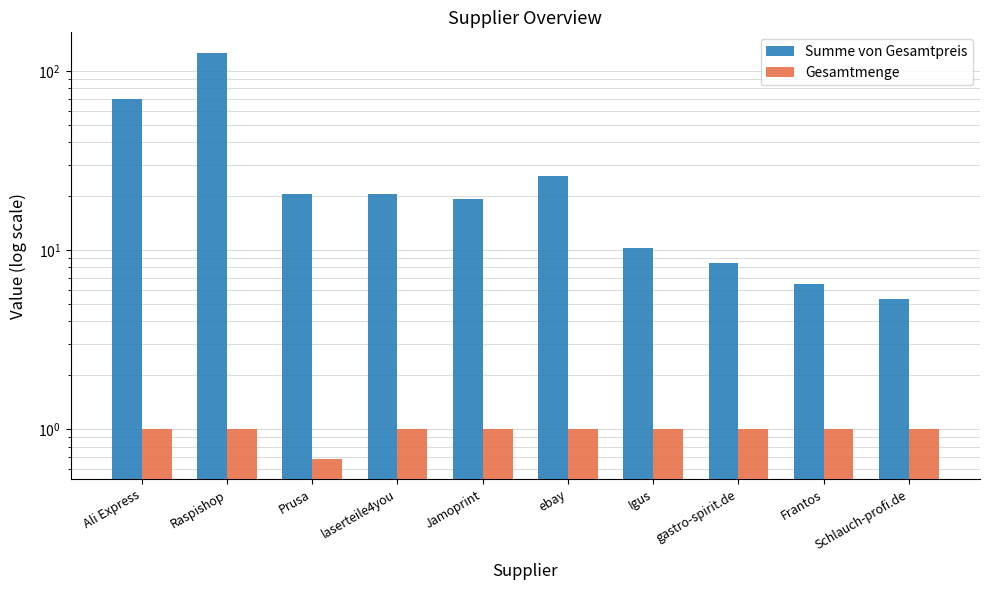

What is the total value across all series at Ali Express?

71.0